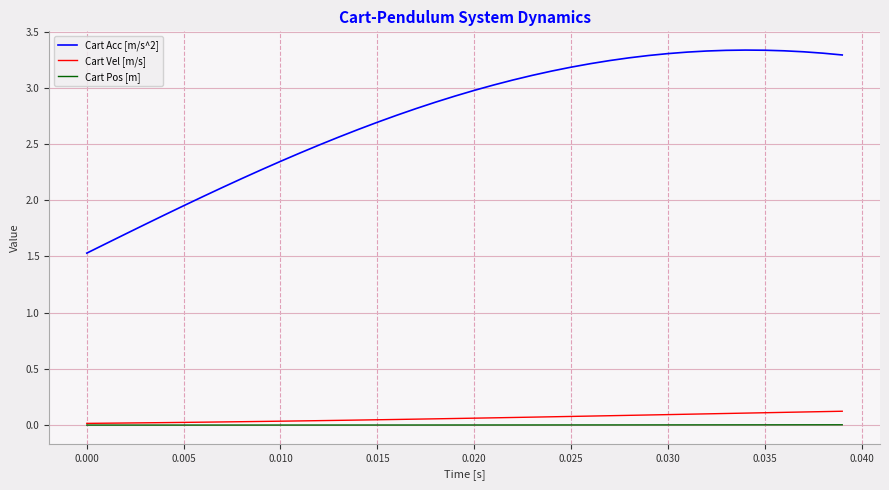

True or false: Cart Acc [m/s^2] and Cart Vel [m/s] intersect in this chart.

False